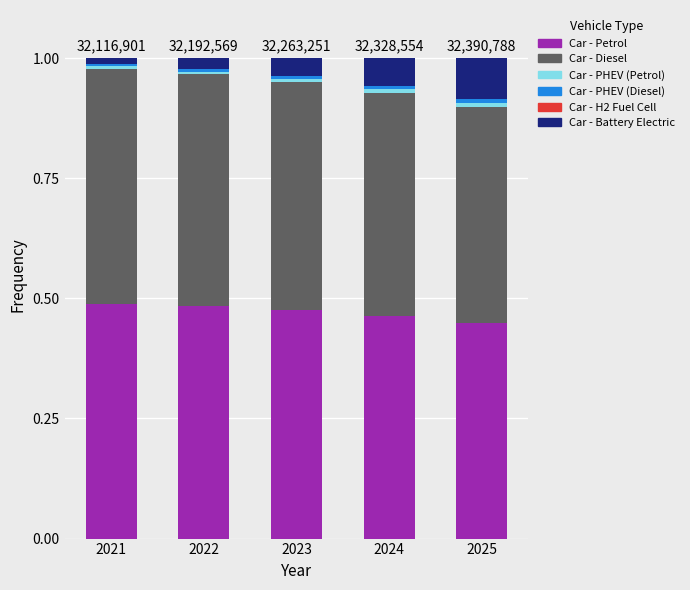

The value of Car - Petrol at 2024 is 0.5. True or false?

True